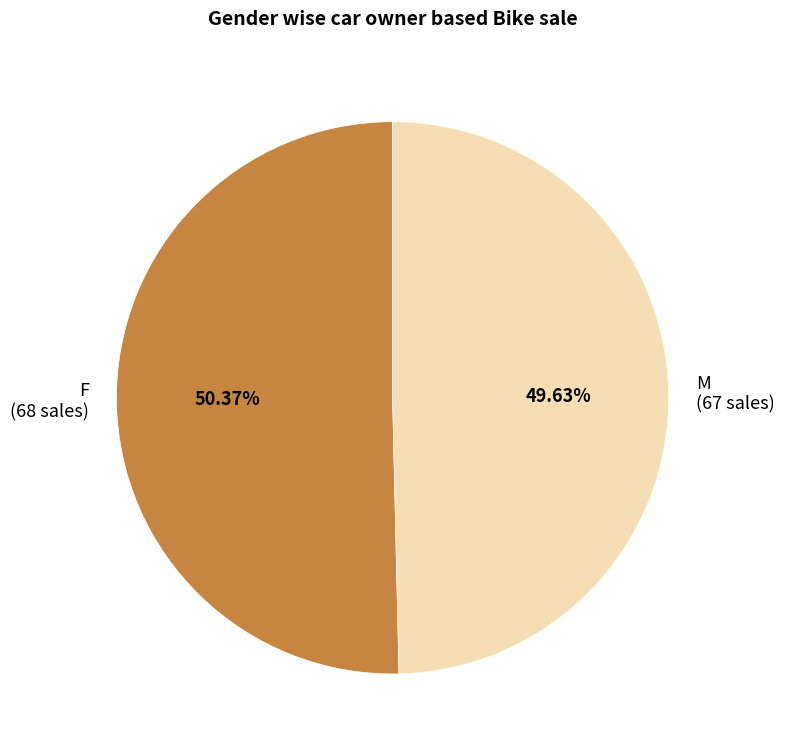

How many segments does this pie chart have?

2